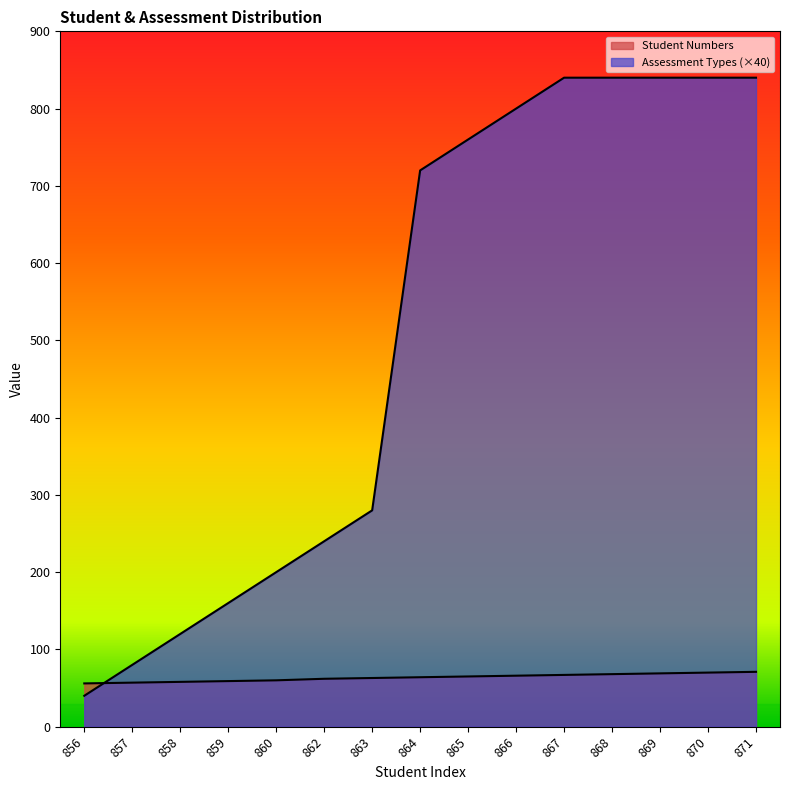

What is the difference between the maximum and minimum values in the Student Numbers series?

15